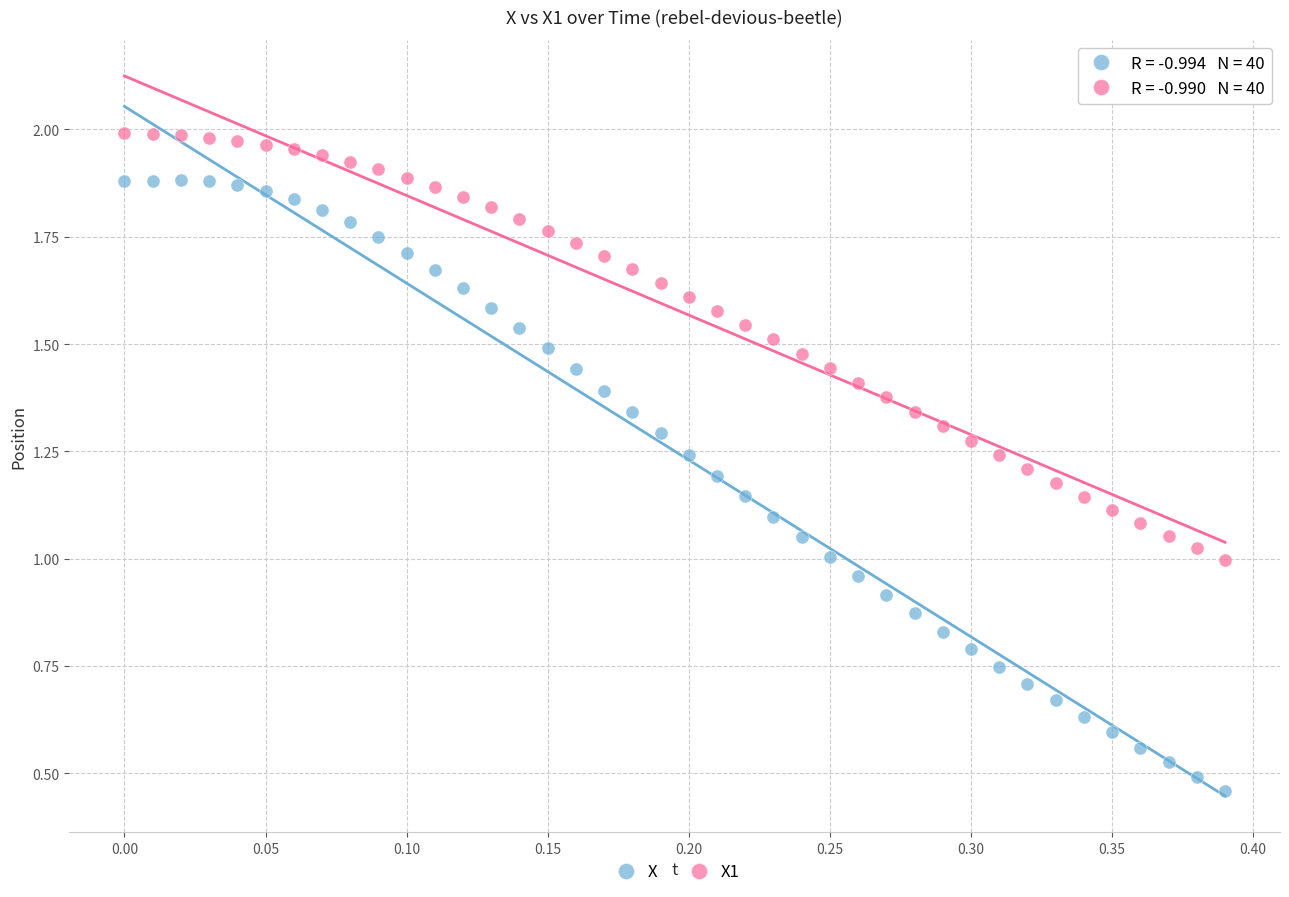

Which series reaches the maximum Y coordinate?

X1